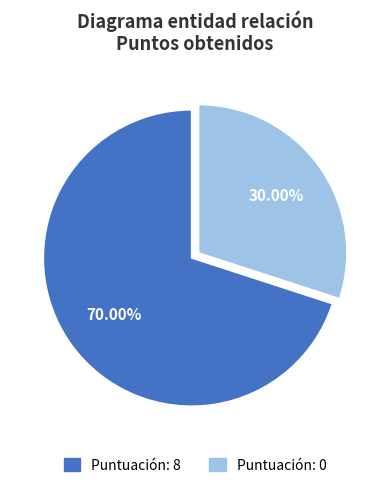

Does any single category account for the majority?

Yes